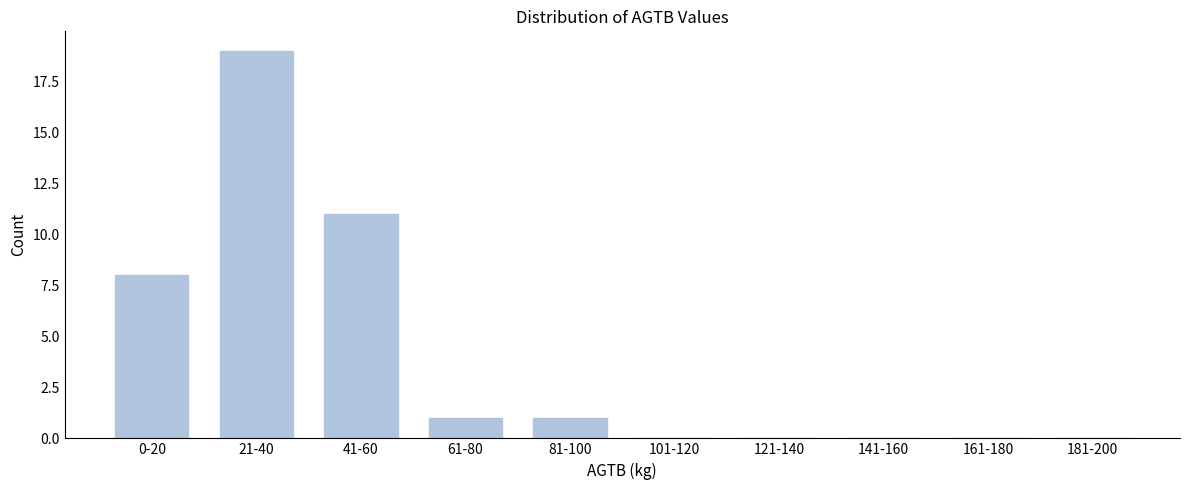

Reading left to right, list all the values displayed in this chart.

0-20=8	21-40=19	41-60=11	61-80=1	81-100=1	101-120=0	121-140=0	141-160=0	161-180=0	181-200=0